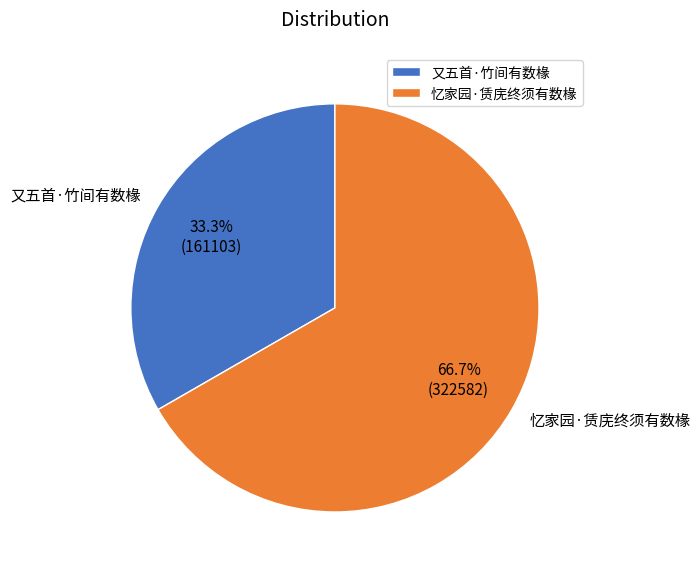

What percentage is the 又五首·竹间有数椽 slice, to the nearest percent?

33%